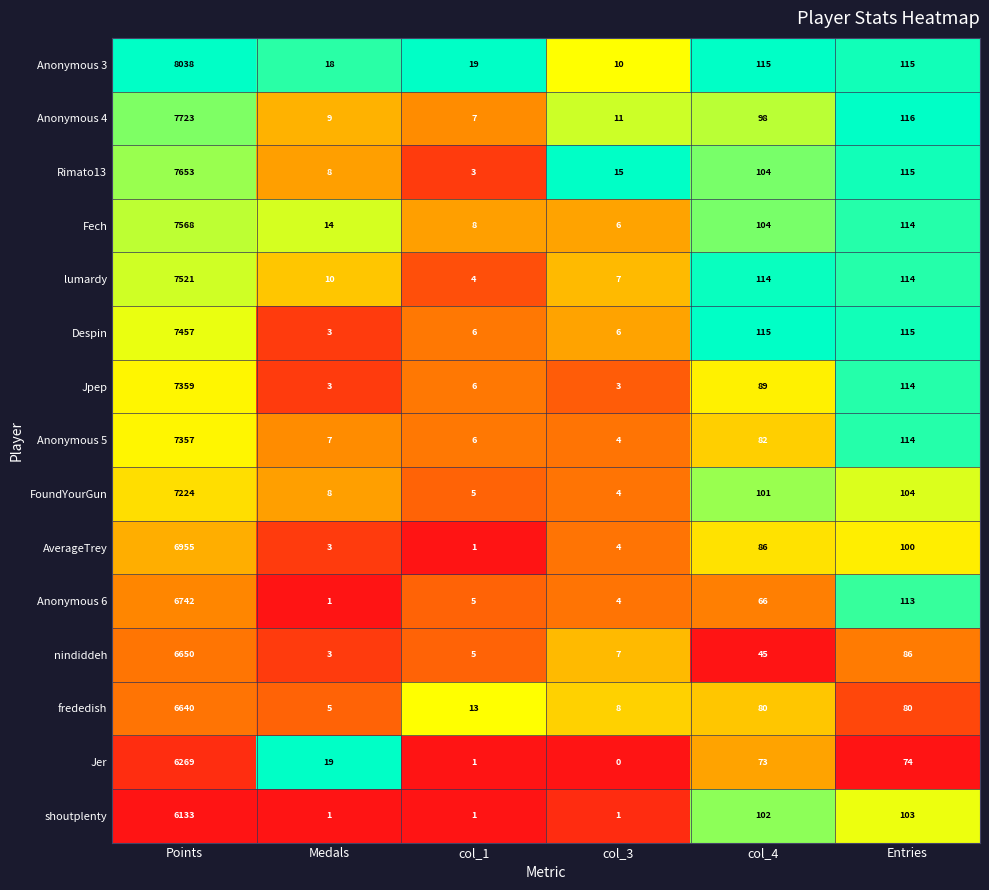

At which category does the chart reach its peak across all series?

Points